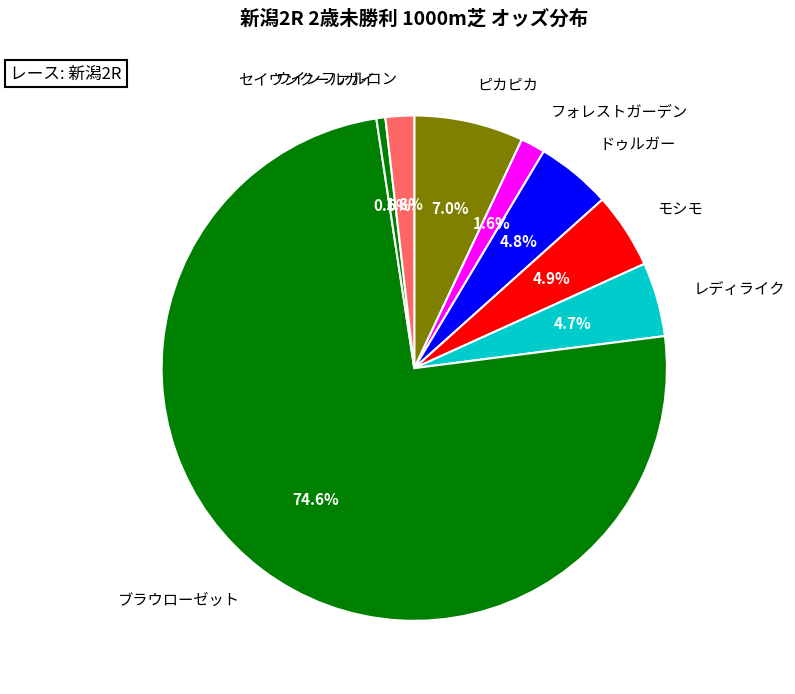

To the nearest percent, what is the combined percentage of ドゥルガー and ブラウローゼット?

79%